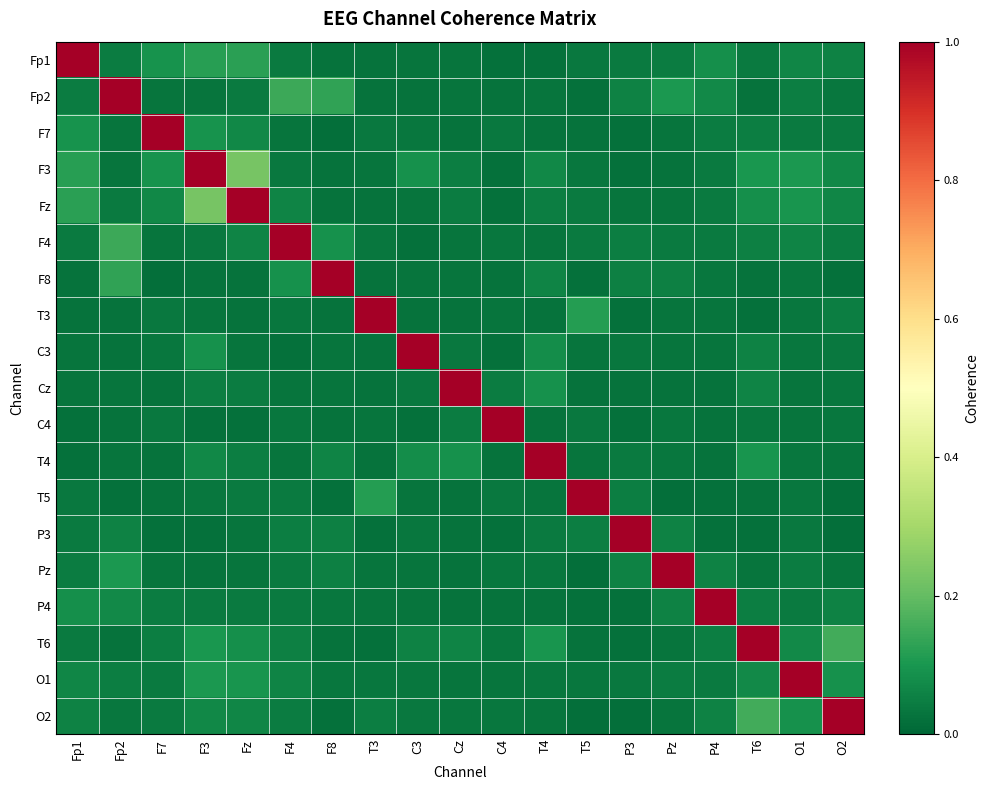

What is the difference between the highest and lowest values at Fp2?

1.0